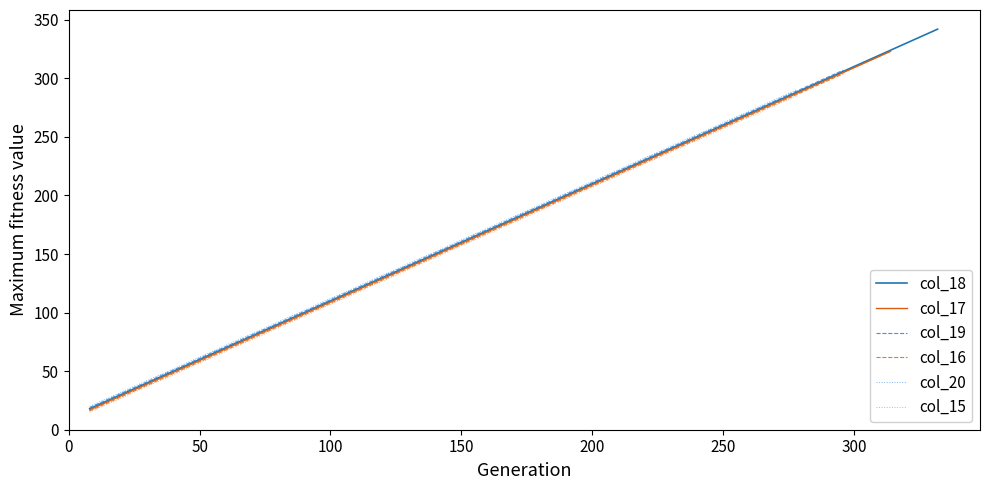

True or false: col_15 has more than 0 interior local peaks.

False